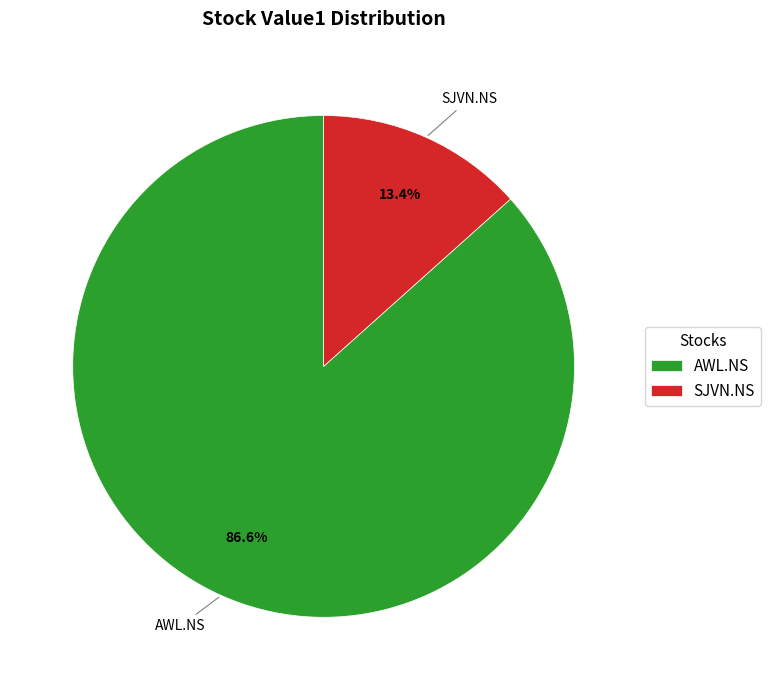

To the nearest percent, what is the average slice percentage?

50%